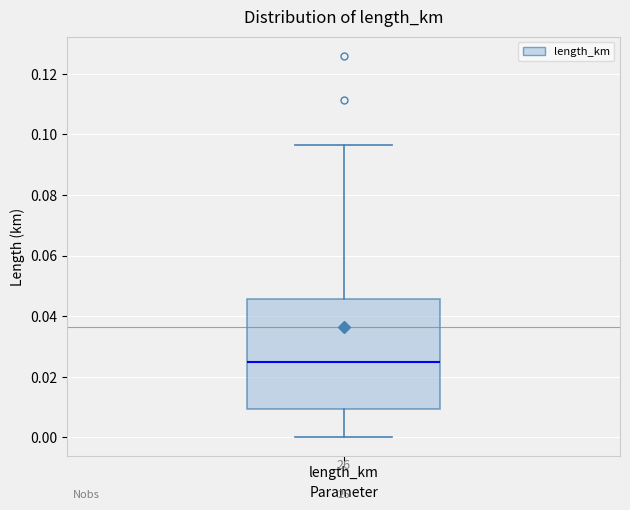

Transcribe this box plot: give where the median line is, the range the box spans, and where the two whiskers end, as read against the y-axis. The values are not printed on the chart, so give them approximately, as read against the axis.

median 0.024, box 0.010 to 0.046, whiskers 0.000 to 0.096